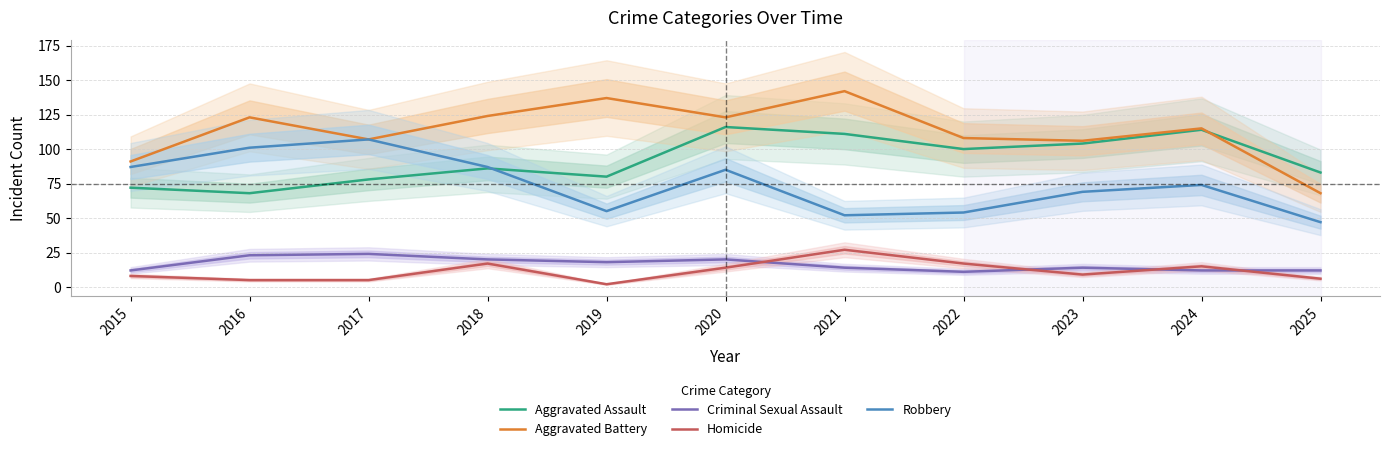

True or false: Homicide has a value of 8 at 2017.

False